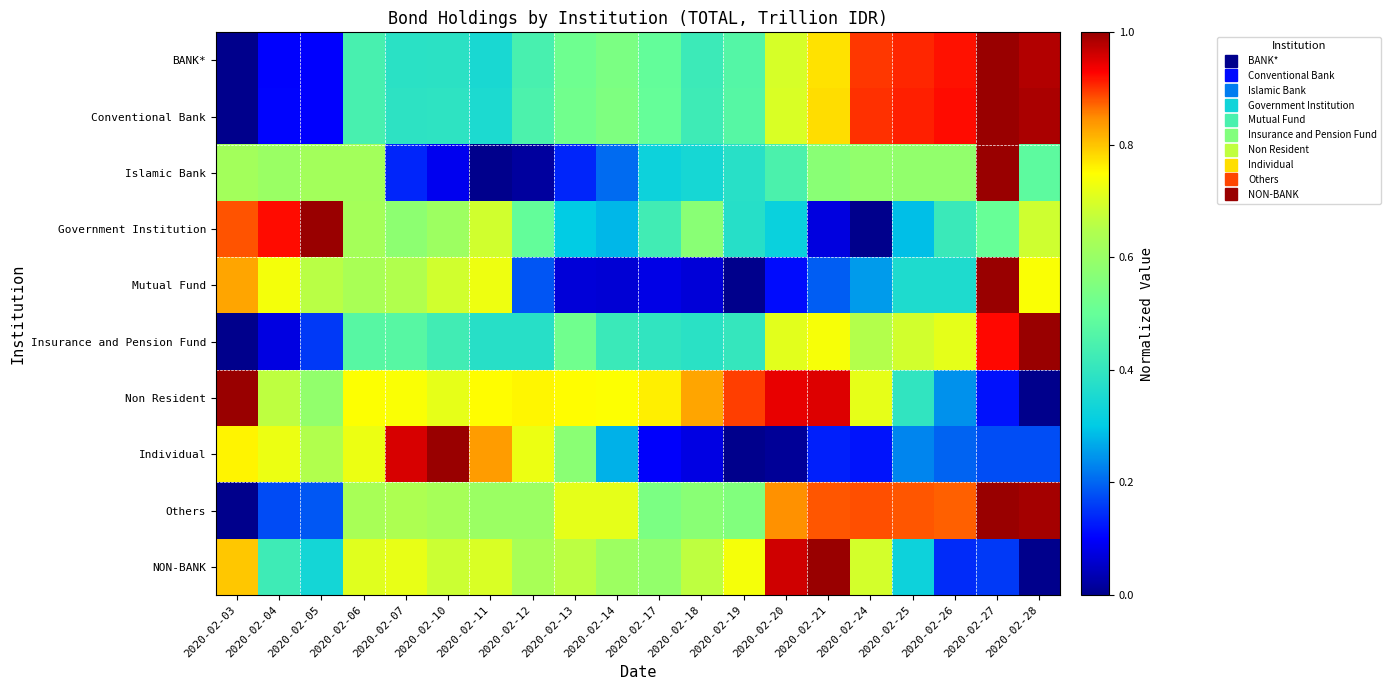

Rank the series at 2020-02-11 from highest to lowest value.

Individual, Non Resident, Mutual Fund, NON-BANK, Government Institution, Others, Insurance and Pension Fund, Conventional Bank, BANK*, Islamic Bank